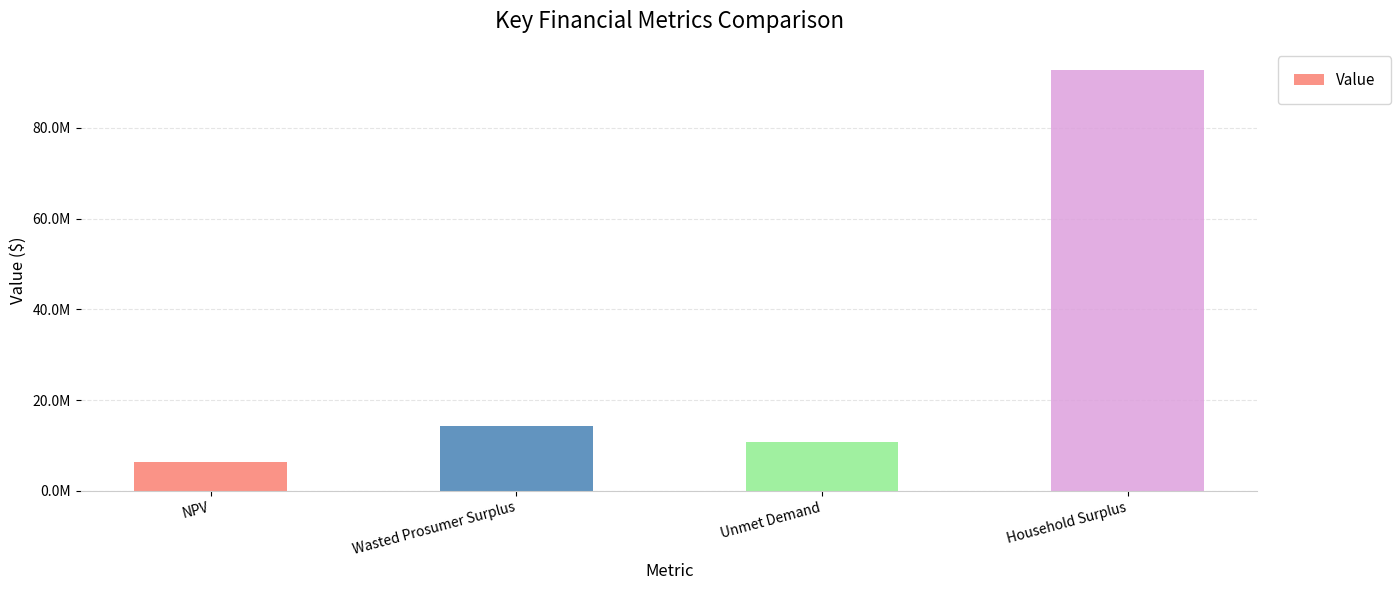

Are the bars horizontal?

No